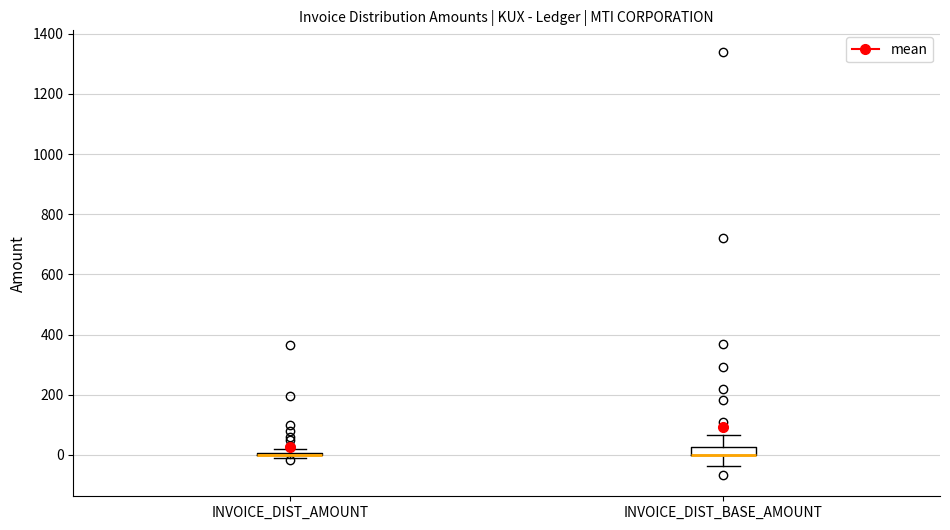

Where is the lower edge of the box for INVOICE_DIST_BASE_AMOUNT on the y-axis? The values are not printed on the chart, so give them approximately, as read against the axis.

0